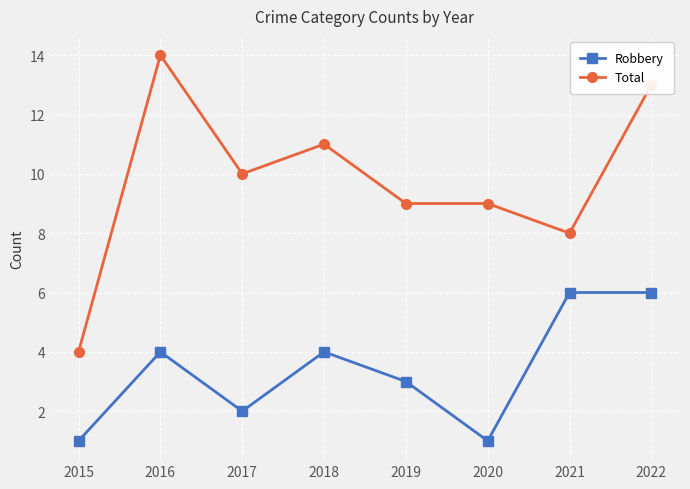

Is the value of Robbery at 2022 greater than the value of Total at 2015?

Yes